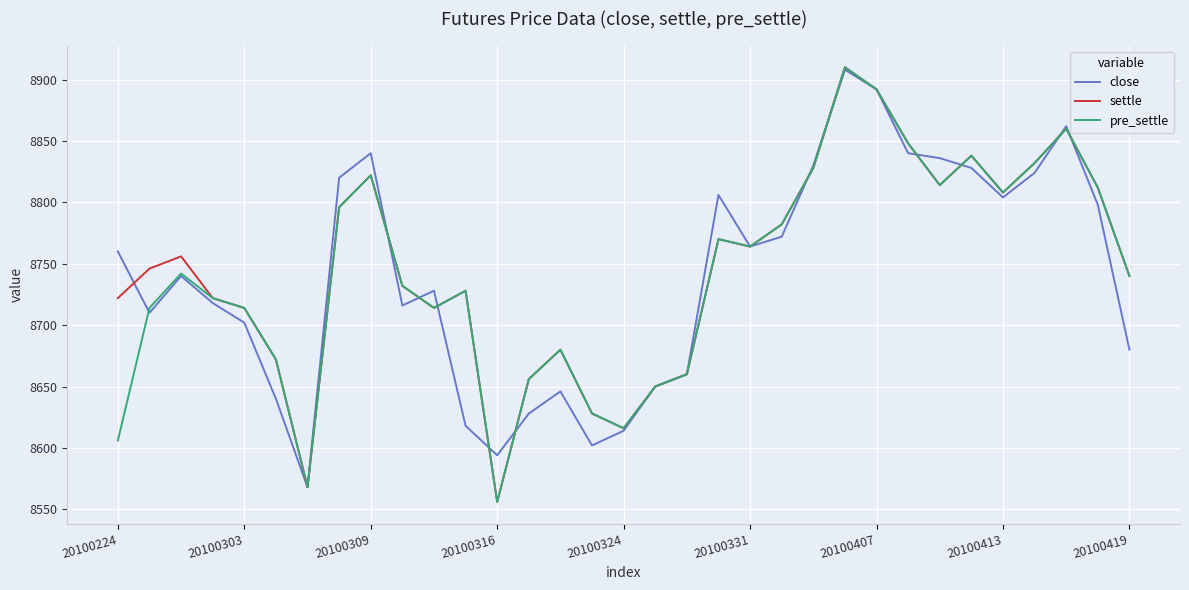

Reading left to right, list all the values displayed in this chart.

close: 8760	8710	8740	8718	8702	8640	8568	8820	8840	8716	8728	8618	8594	8628	8646	8602	8614	8650	8660	8806	8764	8772	8830	8908	8892	8840	8836	8828	8804	8824	8862	8798	8680
settle: 8722	8746	8756	8722	8714	8672	8568	8796	8822	8732	8714	8728	8556	8656	8680	8628	8616	8650	8660	8770	8764	8782	8828	8910	8892	8848	8814	8838	8808	8832	8860	8812	8740
pre_settle: 8606	8714	8742	8722	8714	8672	8568	8796	8822	8732	8714	8728	8556	8656	8680	8628	8616	8650	8660	8770	8764	8782	8828	8910	8892	8848	8814	8838	8808	8832	8860	8812	8740